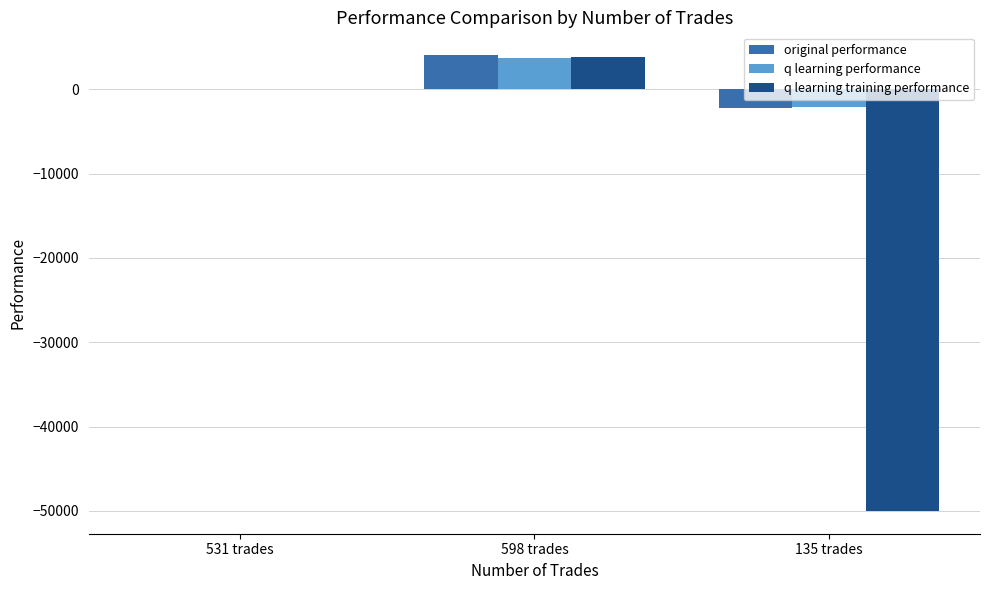

What is the average value of the q learning performance series?

512.8